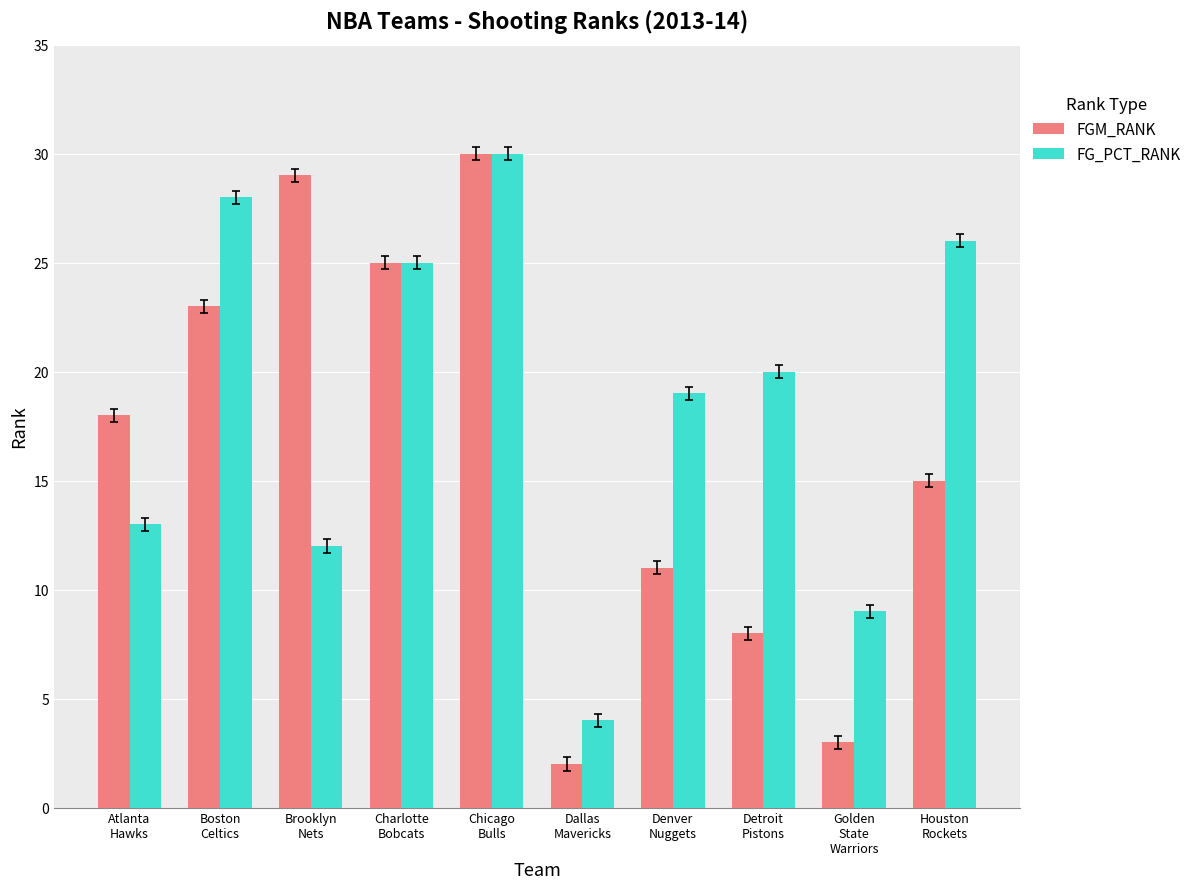

What is the difference between the second highest and second lowest values in the FG_PCT_RANK series?

19